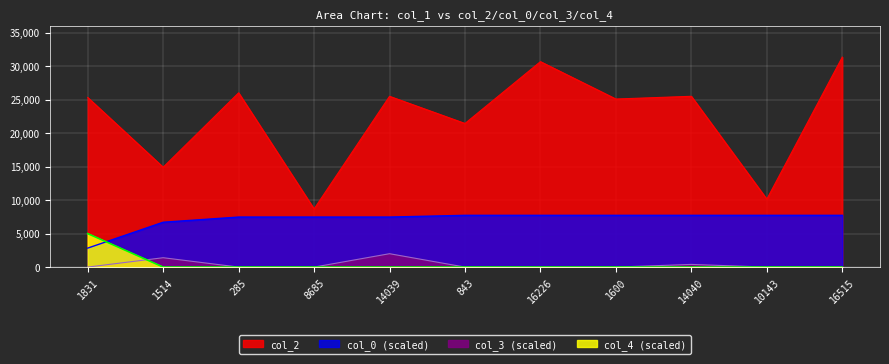

How many lines are shown in the chart?

4